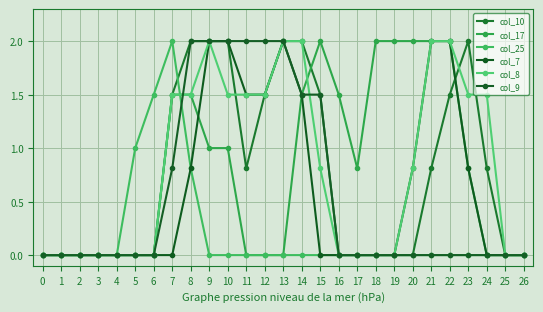

How many times do col_17 and col_9 cross each other?

1